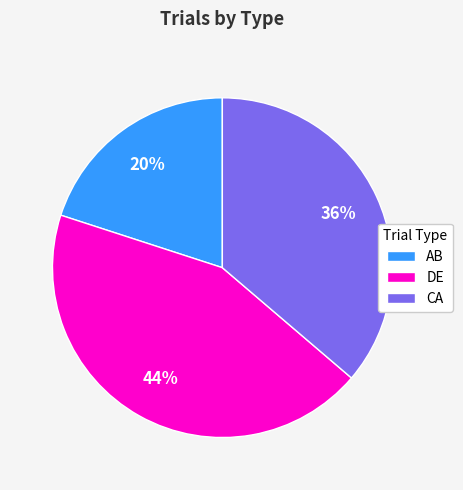

To the nearest percent, what percentage of the pie is DE?

44%